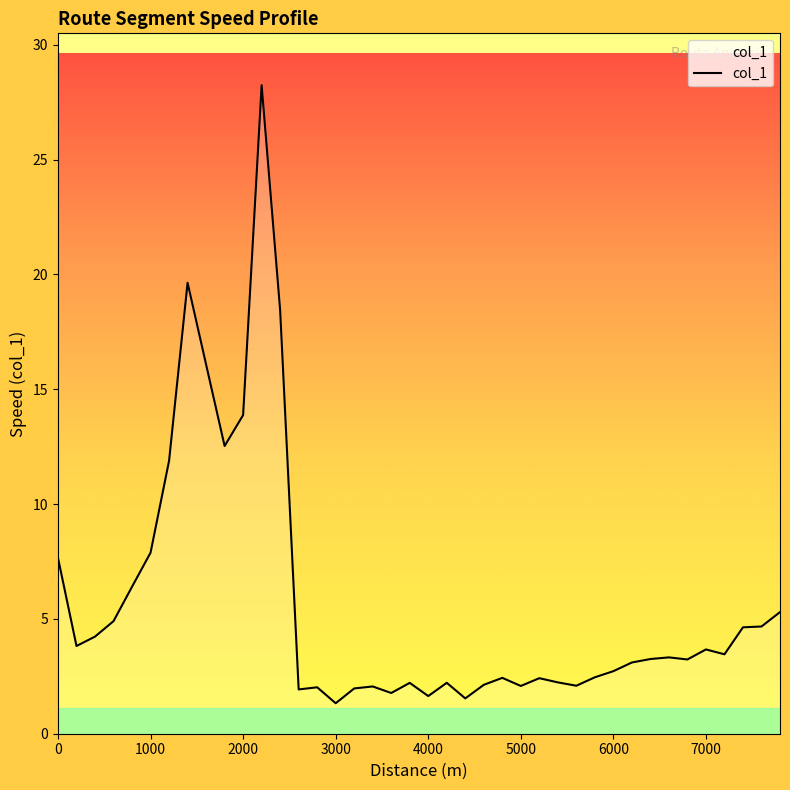

What is the maximum value shown in the chart?

28.2